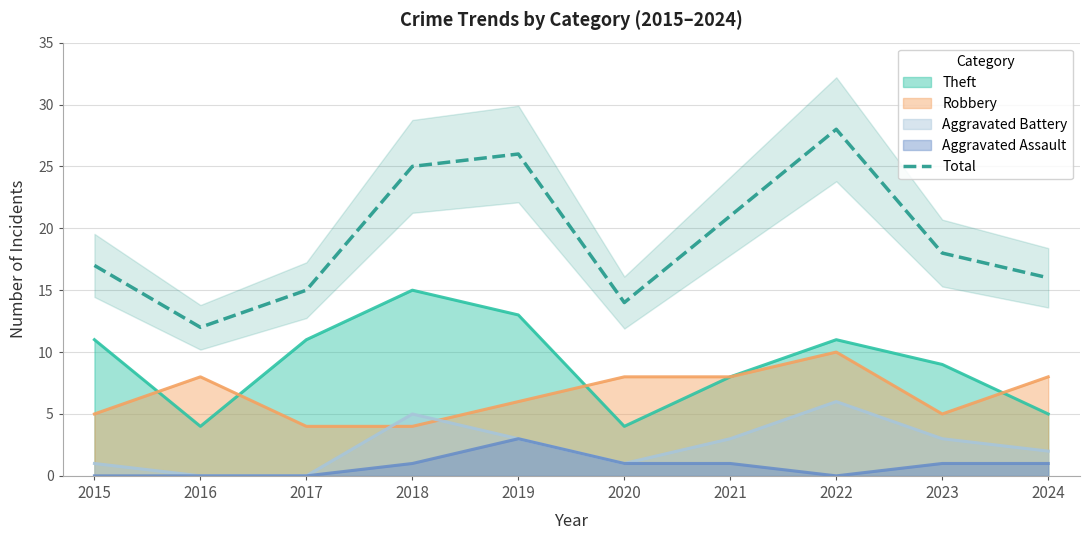

What is the sum of the values at 2024 and 2019?

42